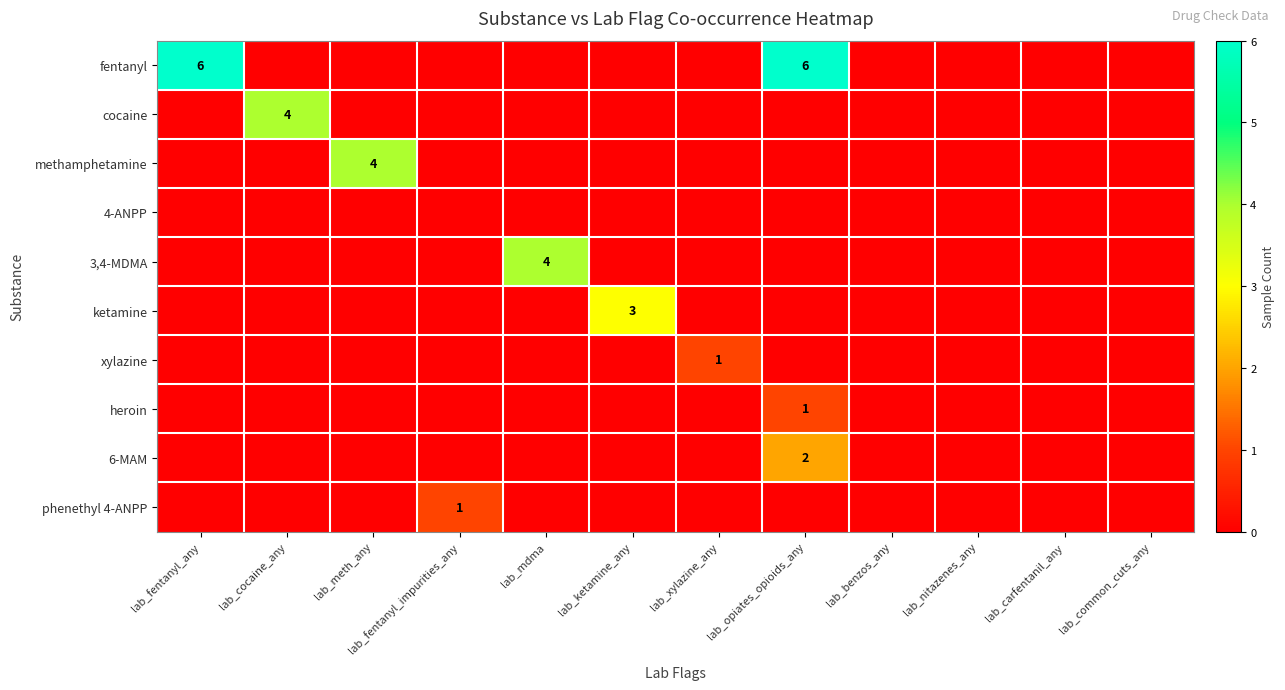

The value of phenethyl 4-ANPP at lab_fentanyl_impurities_any is 1. True or false?

True